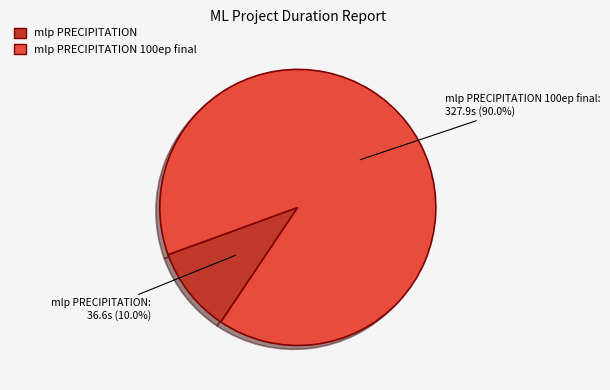

Count the number of slices in the pie.

2